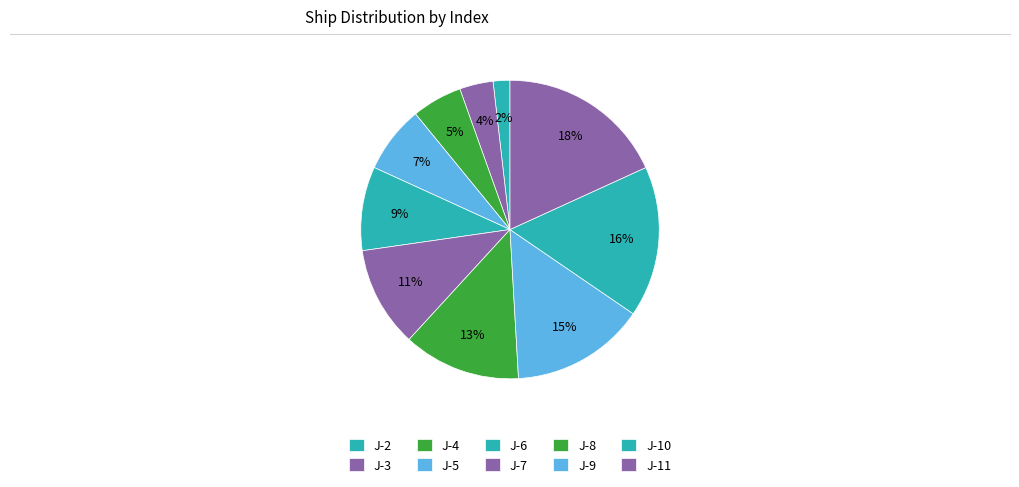

To the nearest percent, what percentage of the pie is J-3?

4%